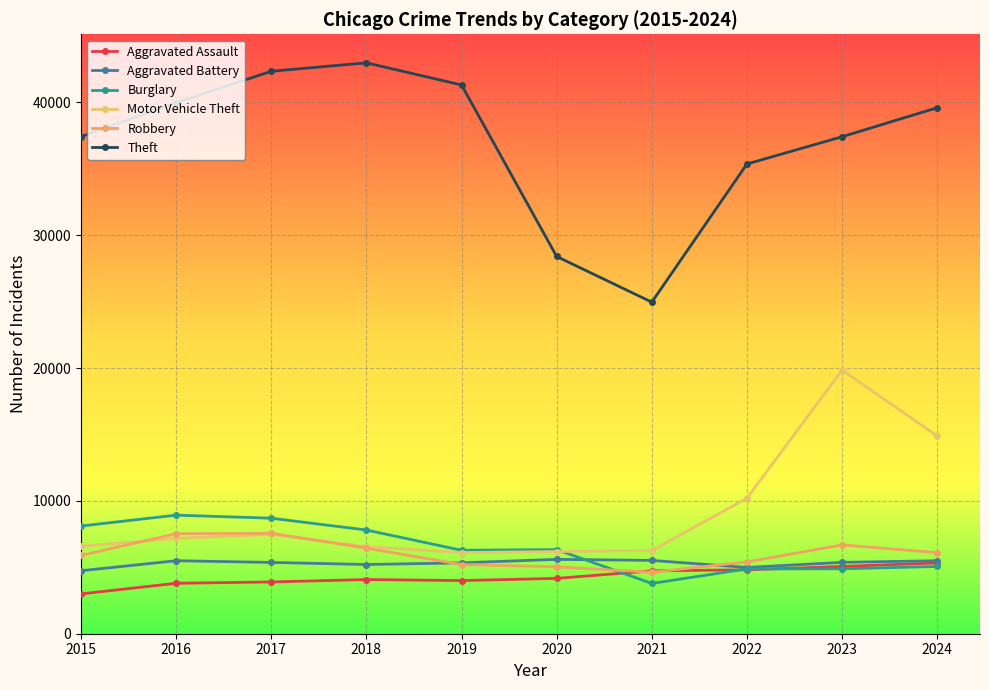

Reading left to right, list all the values displayed in this chart.

Aggravated Assault: 2997	3799	3897	4080	4000	4167	4733	4811	5066	5328
Aggravated Battery: 4742	5495	5367	5210	5335	5598	5518	4989	5373	5495
Burglary: 8108	8927	8696	7807	6281	6332	3785	4878	4888	5064
Motor Vehicle Theft: 6581	7175	7476	6552	6112	6187	6262	10199	19852	14888
Robbery: 5893	7531	7559	6443	5207	5036	4628	5407	6688	6101
Theft: 37421	39984	42345	42979	41312	28399	24962	35363	37415	39599